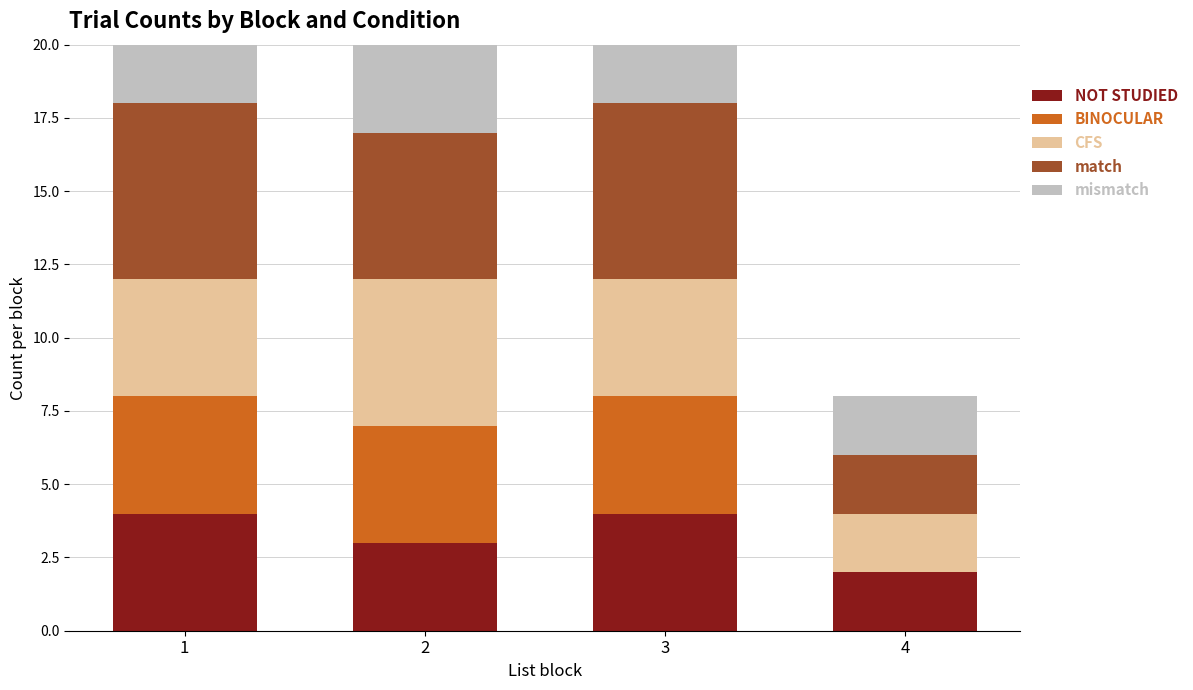

What are all the series names shown in the legend?

NOT STUDIED, BINOCULAR, CFS, match, mismatch